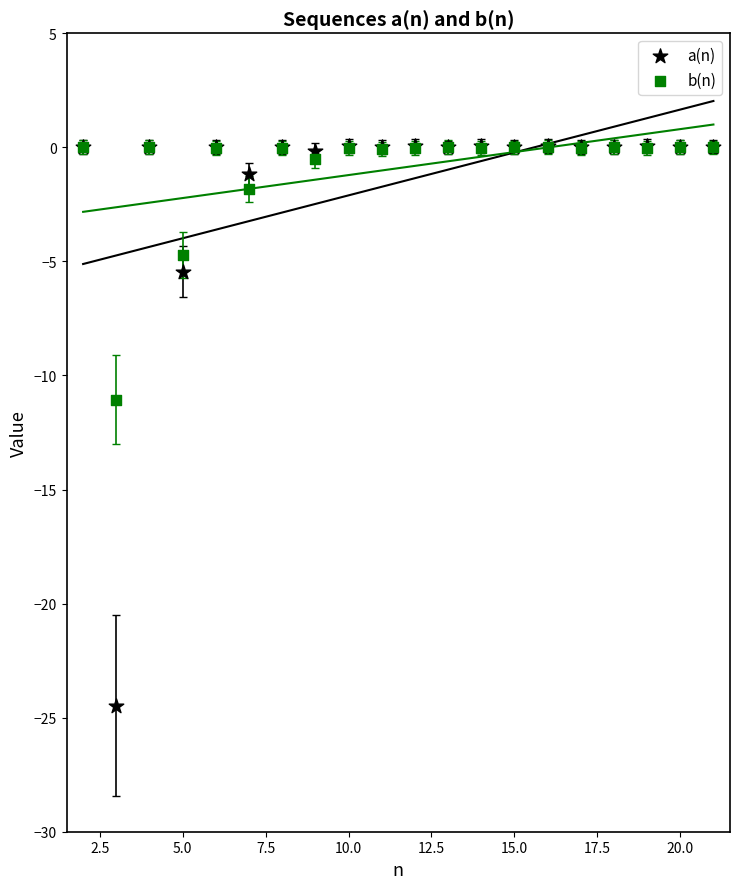

Which series reaches the minimum Y coordinate?

a(n)